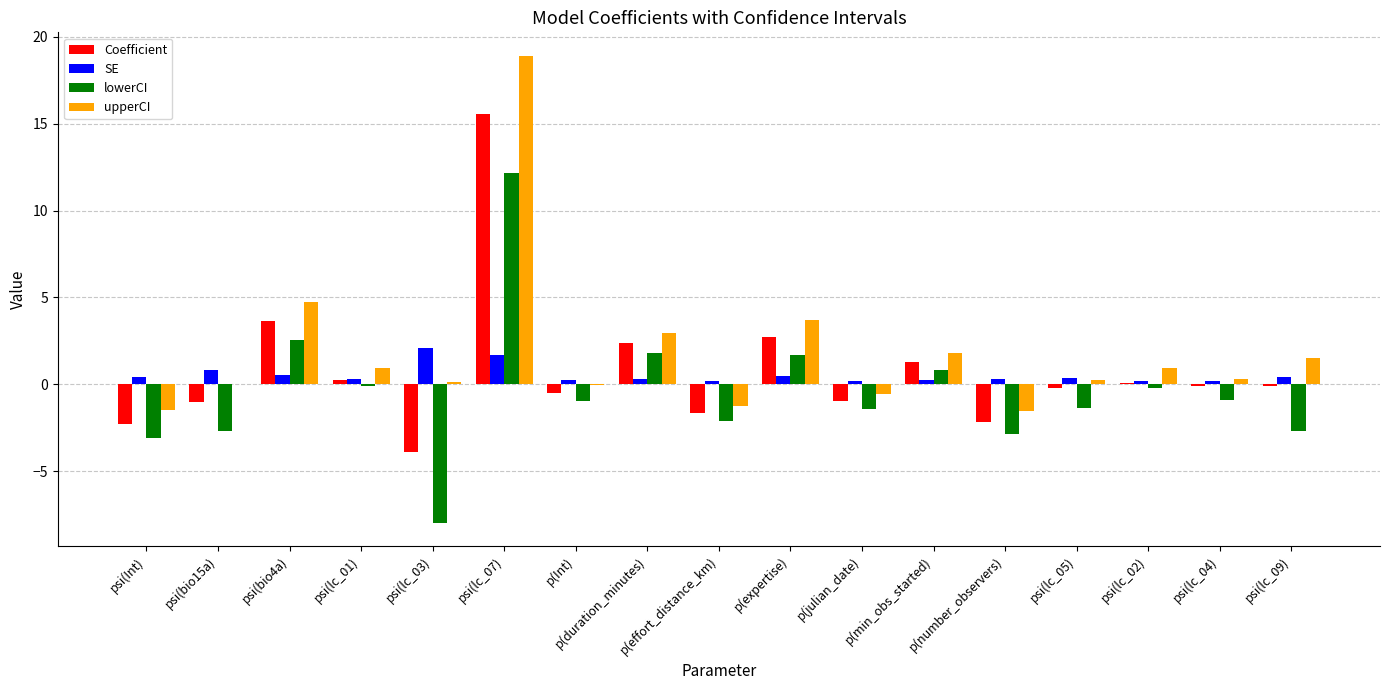

What is the sum of all Coefficient values?

13.0